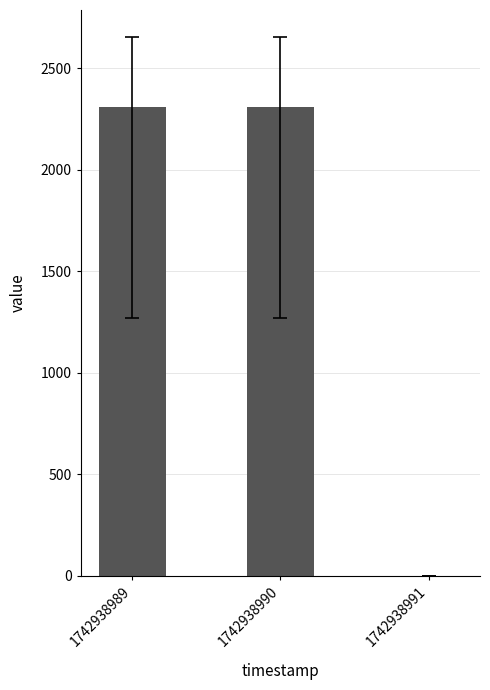

Reading right to left, list all the values displayed in this chart.

1742938991=0	1742938990=2308	1742938989=2308